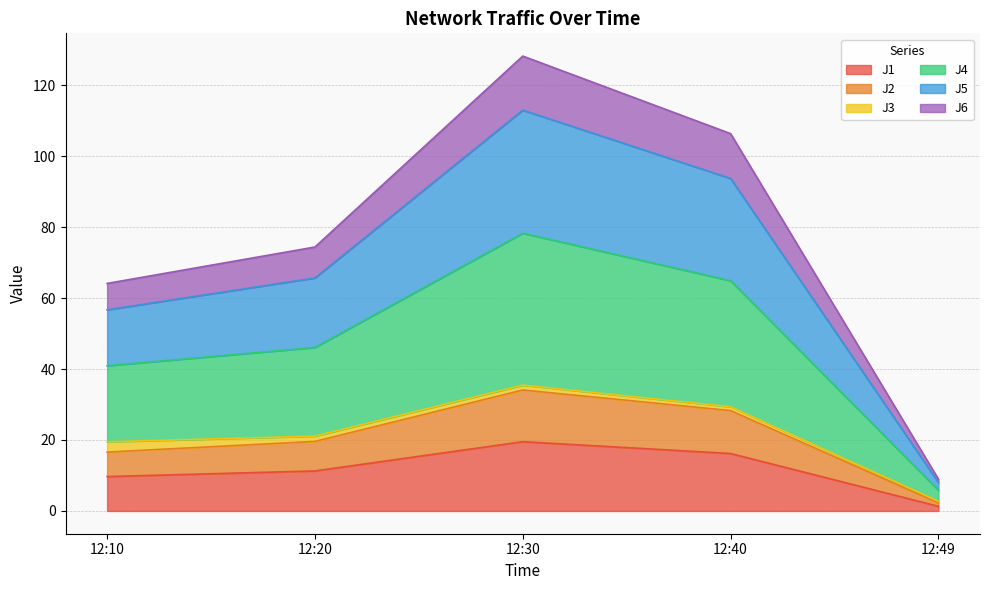

Rank the categories by J6 value from lowest to highest.

12:49, 12:10, 12:20, 12:40, 12:30